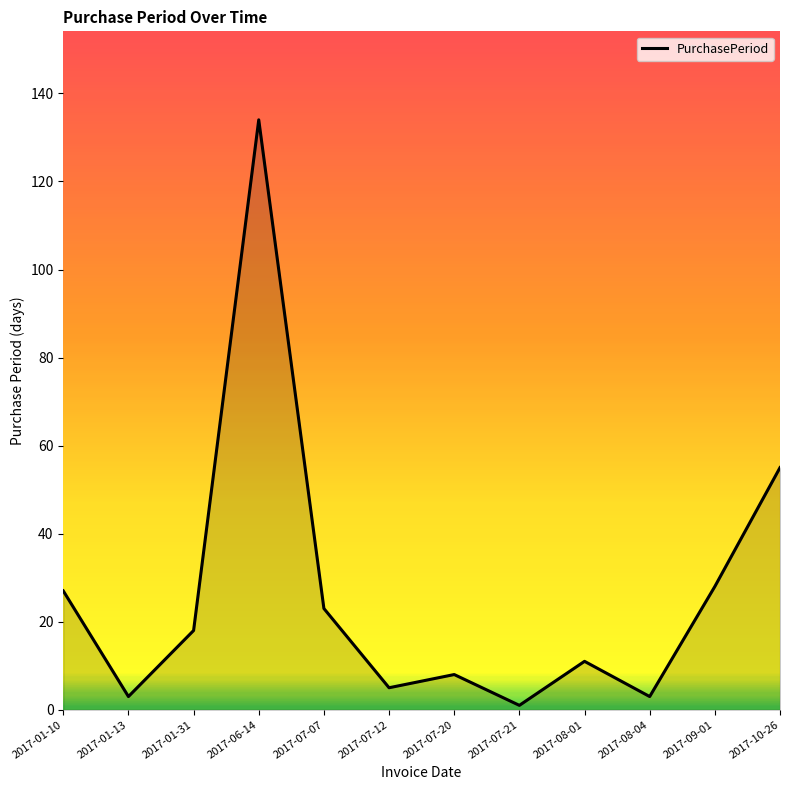

What is the greatest value displayed?

134